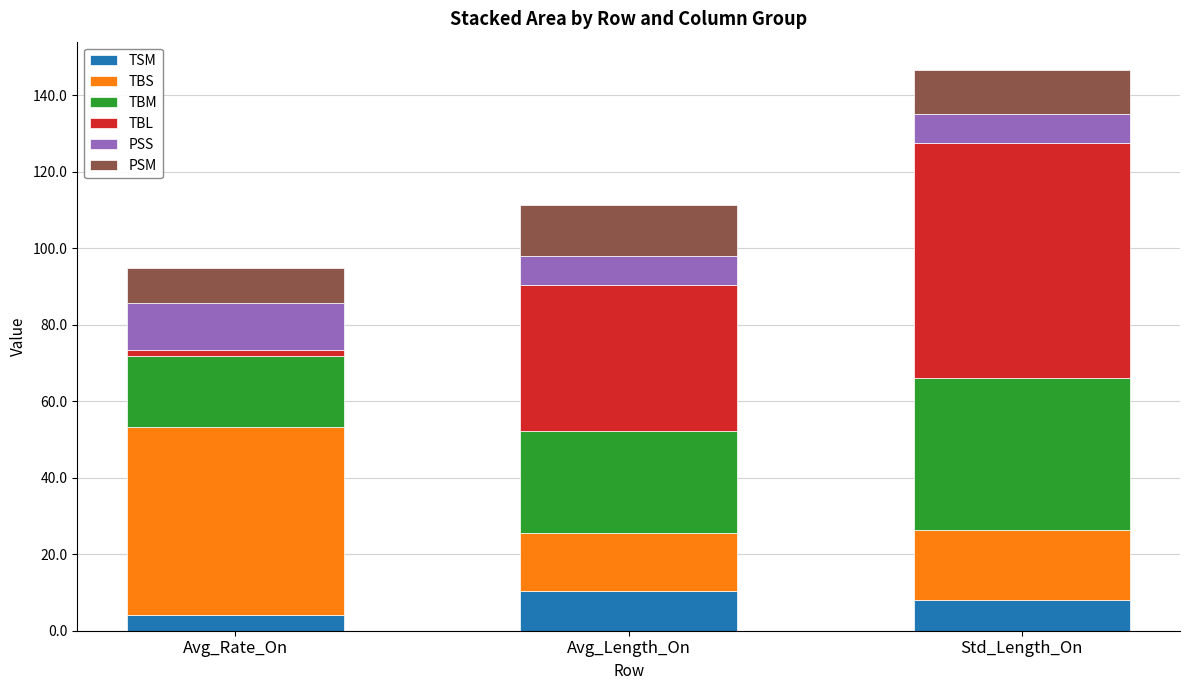

Does the chart contain any negative values?

No